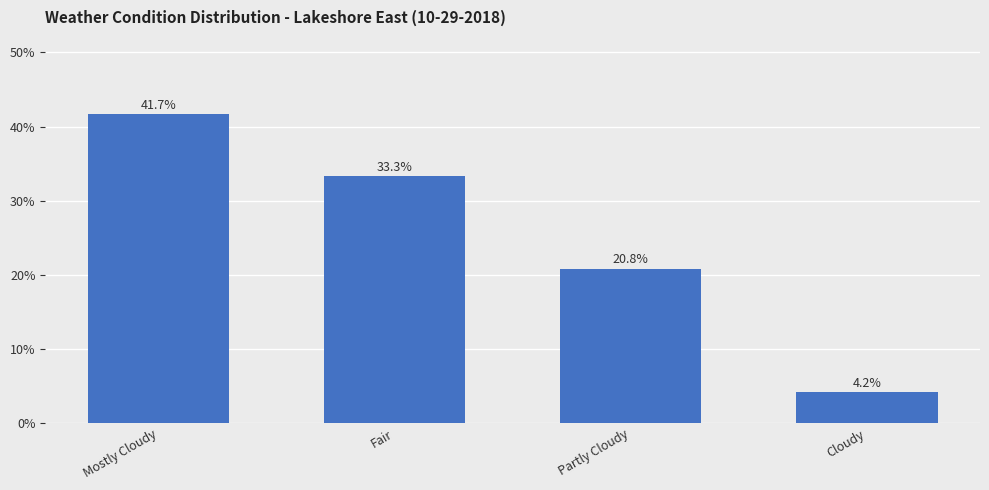

Is it true that the value at Fair is 33.3?

True